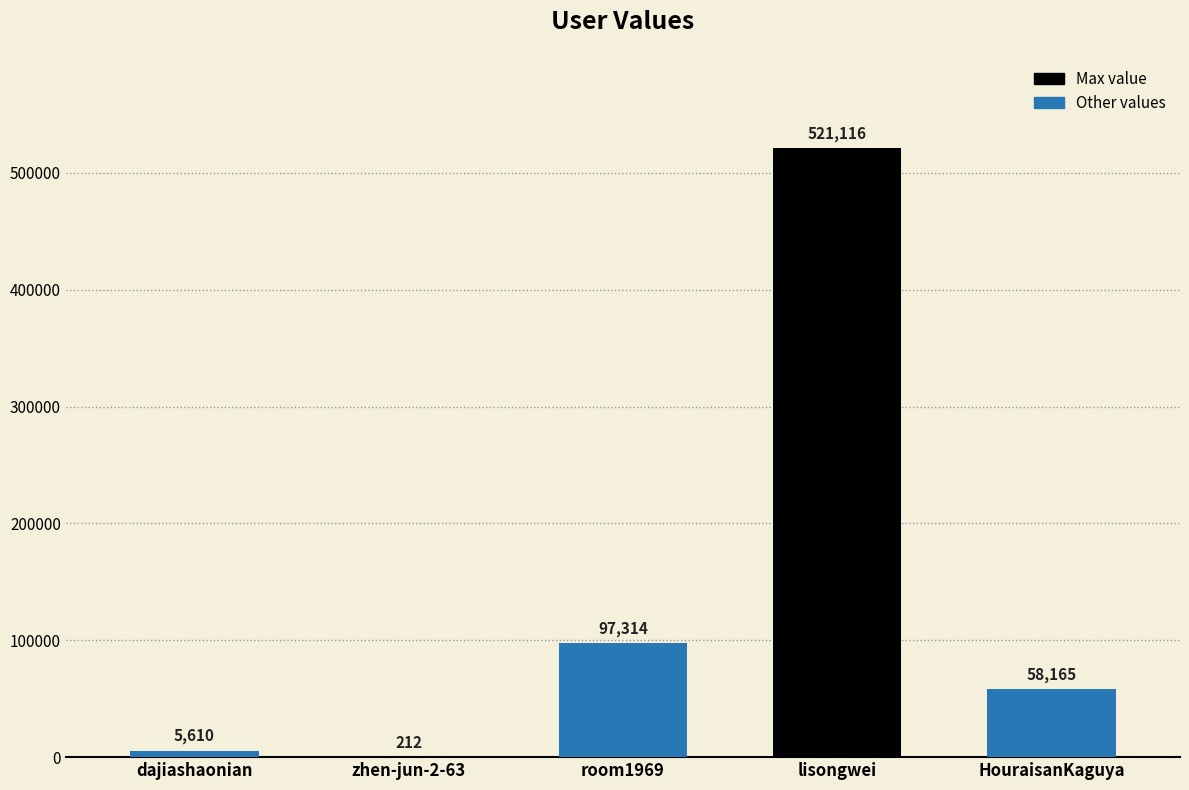

What is the sum of all values?

682417